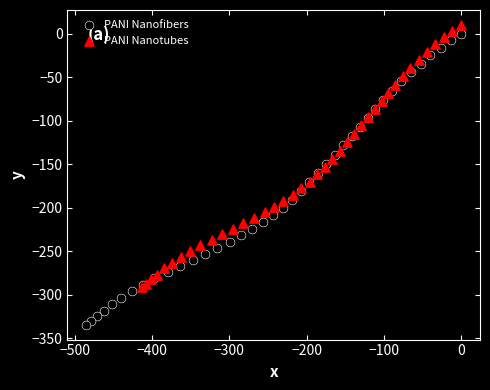

Which series contains the lowest Y value?

PANI Nanofibers